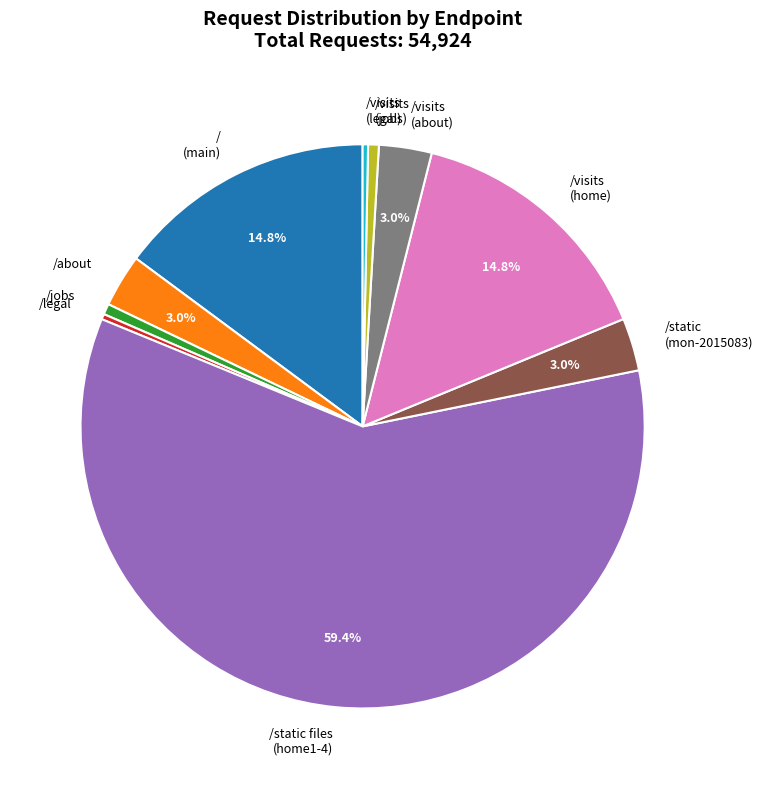

Which has a higher value, /visits (legal) or /visits (about)?

/visits (about)